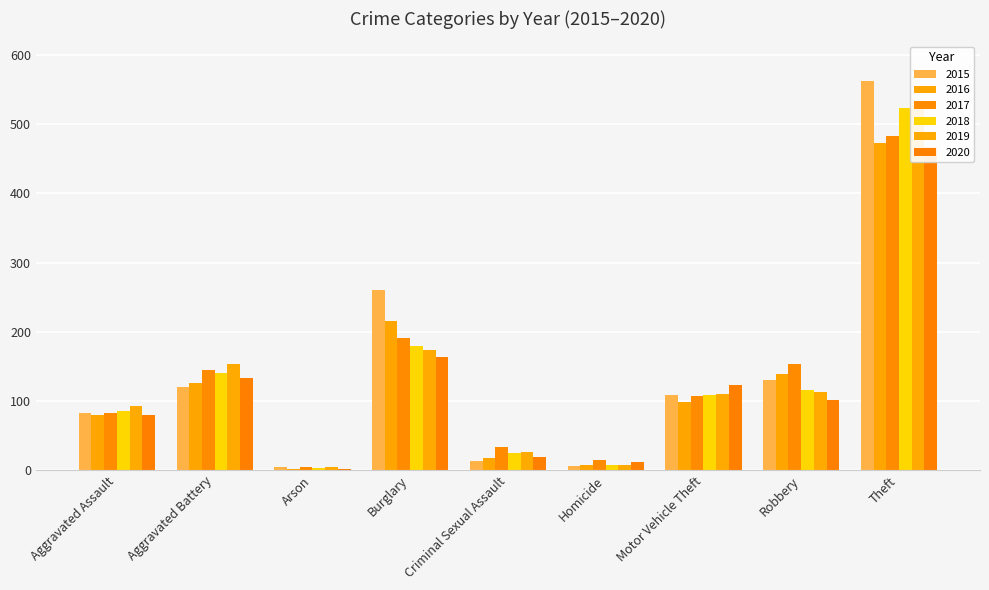

Is the value of 2019 at Aggravated Battery greater than the value of 2016 at Aggravated Battery?

Yes